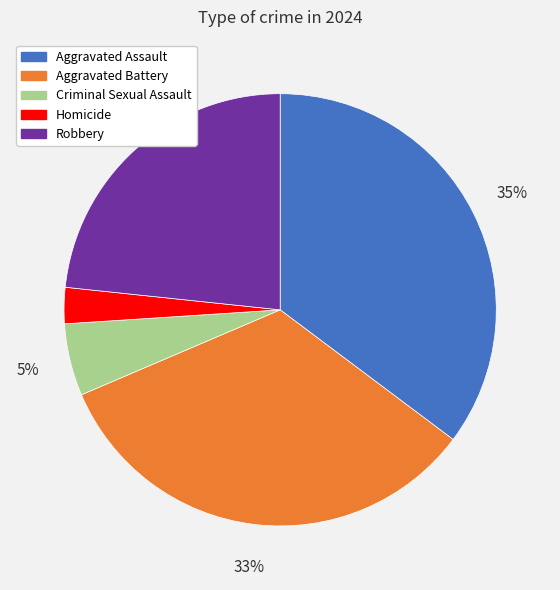

Is there a majority slice in this chart?

No